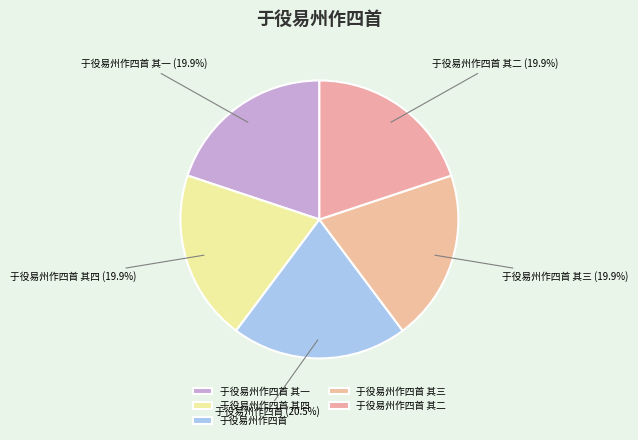

Combined, do 于役易州作四首 其三 and 于役易州作四首 其四 account for over 50%?

No